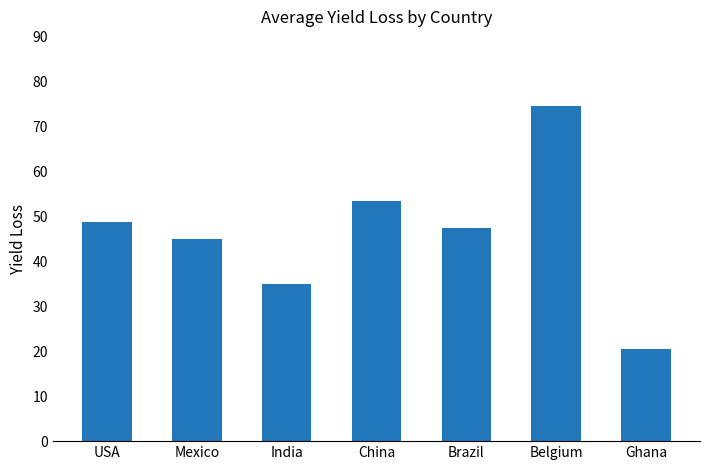

What value does the data have at Ghana?

20.5